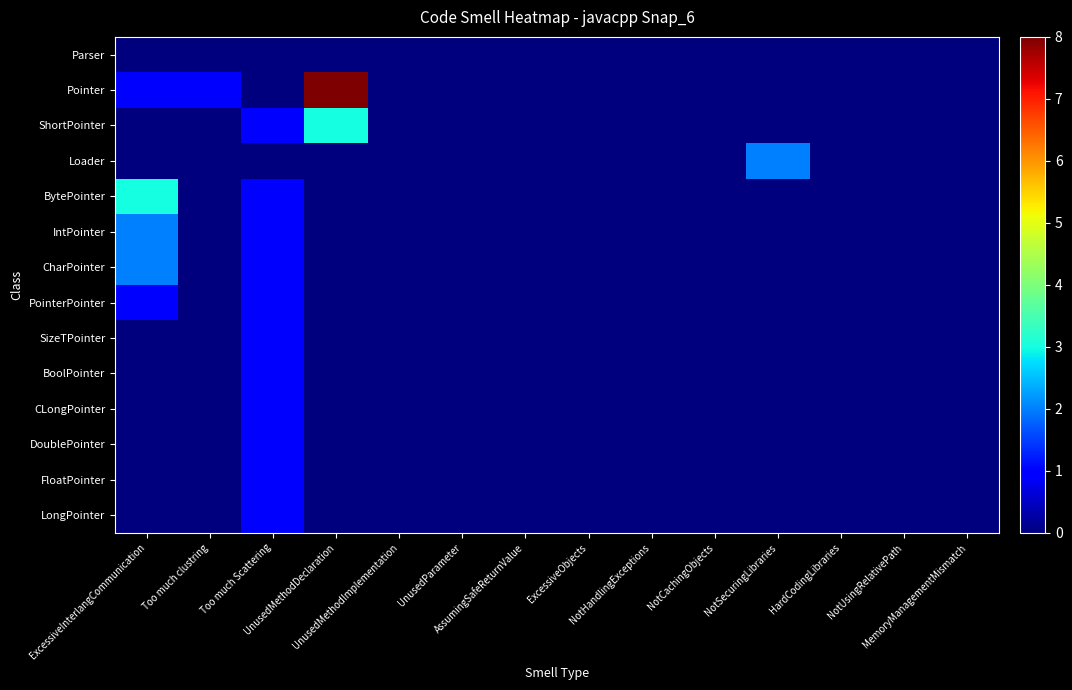

Reading right to left, list all the values displayed in this chart.

Parser: MemoryManagementMismatch=0	NotUsingRelativePath=0	HardCodingLibraries=0	NotSecuringLibraries=0	NotCachingObjects=0	NotHandlingExceptions=0	ExcessiveObjects=0	AssumingSafeReturnValue=0	UnusedParameter=0	UnusedMethodImplementation=0	UnusedMethodDeclaration=0	Too much Scattering=0	Too much clustring=0	ExcessiveInterlangCommunication=0
Pointer: MemoryManagementMismatch=0	NotUsingRelativePath=0	HardCodingLibraries=0	NotSecuringLibraries=0	NotCachingObjects=0	NotHandlingExceptions=0	ExcessiveObjects=0	AssumingSafeReturnValue=0	UnusedParameter=0	UnusedMethodImplementation=0	UnusedMethodDeclaration=8	Too much Scattering=0	Too much clustring=1	ExcessiveInterlangCommunication=1
ShortPointer: MemoryManagementMismatch=0	NotUsingRelativePath=0	HardCodingLibraries=0	NotSecuringLibraries=0	NotCachingObjects=0	NotHandlingExceptions=0	ExcessiveObjects=0	AssumingSafeReturnValue=0	UnusedParameter=0	UnusedMethodImplementation=0	UnusedMethodDeclaration=3	Too much Scattering=1	Too much clustring=0	ExcessiveInterlangCommunication=0
Loader: MemoryManagementMismatch=0	NotUsingRelativePath=0	HardCodingLibraries=0	NotSecuringLibraries=2	NotCachingObjects=0	NotHandlingExceptions=0	ExcessiveObjects=0	AssumingSafeReturnValue=0	UnusedParameter=0	UnusedMethodImplementation=0	UnusedMethodDeclaration=0	Too much Scattering=0	Too much clustring=0	ExcessiveInterlangCommunication=0
BytePointer: MemoryManagementMismatch=0	NotUsingRelativePath=0	HardCodingLibraries=0	NotSecuringLibraries=0	NotCachingObjects=0	NotHandlingExceptions=0	ExcessiveObjects=0	AssumingSafeReturnValue=0	UnusedParameter=0	UnusedMethodImplementation=0	UnusedMethodDeclaration=0	Too much Scattering=1	Too much clustring=0	ExcessiveInterlangCommunication=3
IntPointer: MemoryManagementMismatch=0	NotUsingRelativePath=0	HardCodingLibraries=0	NotSecuringLibraries=0	NotCachingObjects=0	NotHandlingExceptions=0	ExcessiveObjects=0	AssumingSafeReturnValue=0	UnusedParameter=0	UnusedMethodImplementation=0	UnusedMethodDeclaration=0	Too much Scattering=1	Too much clustring=0	ExcessiveInterlangCommunication=2
CharPointer: MemoryManagementMismatch=0	NotUsingRelativePath=0	HardCodingLibraries=0	NotSecuringLibraries=0	NotCachingObjects=0	NotHandlingExceptions=0	ExcessiveObjects=0	AssumingSafeReturnValue=0	UnusedParameter=0	UnusedMethodImplementation=0	UnusedMethodDeclaration=0	Too much Scattering=1	Too much clustring=0	ExcessiveInterlangCommunication=2
PointerPointer: MemoryManagementMismatch=0	NotUsingRelativePath=0	HardCodingLibraries=0	NotSecuringLibraries=0	NotCachingObjects=0	NotHandlingExceptions=0	ExcessiveObjects=0	AssumingSafeReturnValue=0	UnusedParameter=0	UnusedMethodImplementation=0	UnusedMethodDeclaration=0	Too much Scattering=1	Too much clustring=0	ExcessiveInterlangCommunication=1
SizeTPointer: MemoryManagementMismatch=0	NotUsingRelativePath=0	HardCodingLibraries=0	NotSecuringLibraries=0	NotCachingObjects=0	NotHandlingExceptions=0	ExcessiveObjects=0	AssumingSafeReturnValue=0	UnusedParameter=0	UnusedMethodImplementation=0	UnusedMethodDeclaration=0	Too much Scattering=1	Too much clustring=0	ExcessiveInterlangCommunication=0
BoolPointer: MemoryManagementMismatch=0	NotUsingRelativePath=0	HardCodingLibraries=0	NotSecuringLibraries=0	NotCachingObjects=0	NotHandlingExceptions=0	ExcessiveObjects=0	AssumingSafeReturnValue=0	UnusedParameter=0	UnusedMethodImplementation=0	UnusedMethodDeclaration=0	Too much Scattering=1	Too much clustring=0	ExcessiveInterlangCommunication=0
CLongPointer: MemoryManagementMismatch=0	NotUsingRelativePath=0	HardCodingLibraries=0	NotSecuringLibraries=0	NotCachingObjects=0	NotHandlingExceptions=0	ExcessiveObjects=0	AssumingSafeReturnValue=0	UnusedParameter=0	UnusedMethodImplementation=0	UnusedMethodDeclaration=0	Too much Scattering=1	Too much clustring=0	ExcessiveInterlangCommunication=0
DoublePointer: MemoryManagementMismatch=0	NotUsingRelativePath=0	HardCodingLibraries=0	NotSecuringLibraries=0	NotCachingObjects=0	NotHandlingExceptions=0	ExcessiveObjects=0	AssumingSafeReturnValue=0	UnusedParameter=0	UnusedMethodImplementation=0	UnusedMethodDeclaration=0	Too much Scattering=1	Too much clustring=0	ExcessiveInterlangCommunication=0
FloatPointer: MemoryManagementMismatch=0	NotUsingRelativePath=0	HardCodingLibraries=0	NotSecuringLibraries=0	NotCachingObjects=0	NotHandlingExceptions=0	ExcessiveObjects=0	AssumingSafeReturnValue=0	UnusedParameter=0	UnusedMethodImplementation=0	UnusedMethodDeclaration=0	Too much Scattering=1	Too much clustring=0	ExcessiveInterlangCommunication=0
LongPointer: MemoryManagementMismatch=0	NotUsingRelativePath=0	HardCodingLibraries=0	NotSecuringLibraries=0	NotCachingObjects=0	NotHandlingExceptions=0	ExcessiveObjects=0	AssumingSafeReturnValue=0	UnusedParameter=0	UnusedMethodImplementation=0	UnusedMethodDeclaration=0	Too much Scattering=1	Too much clustring=0	ExcessiveInterlangCommunication=0